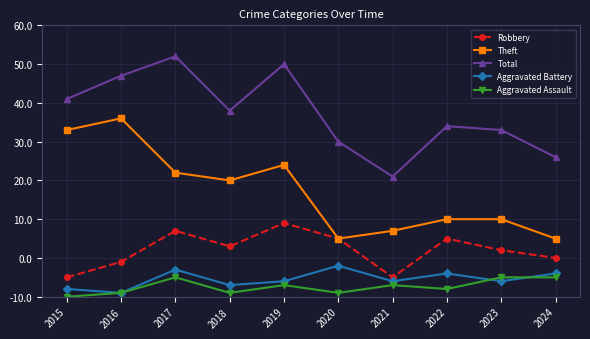

Does the chart have visible grid lines?

Yes